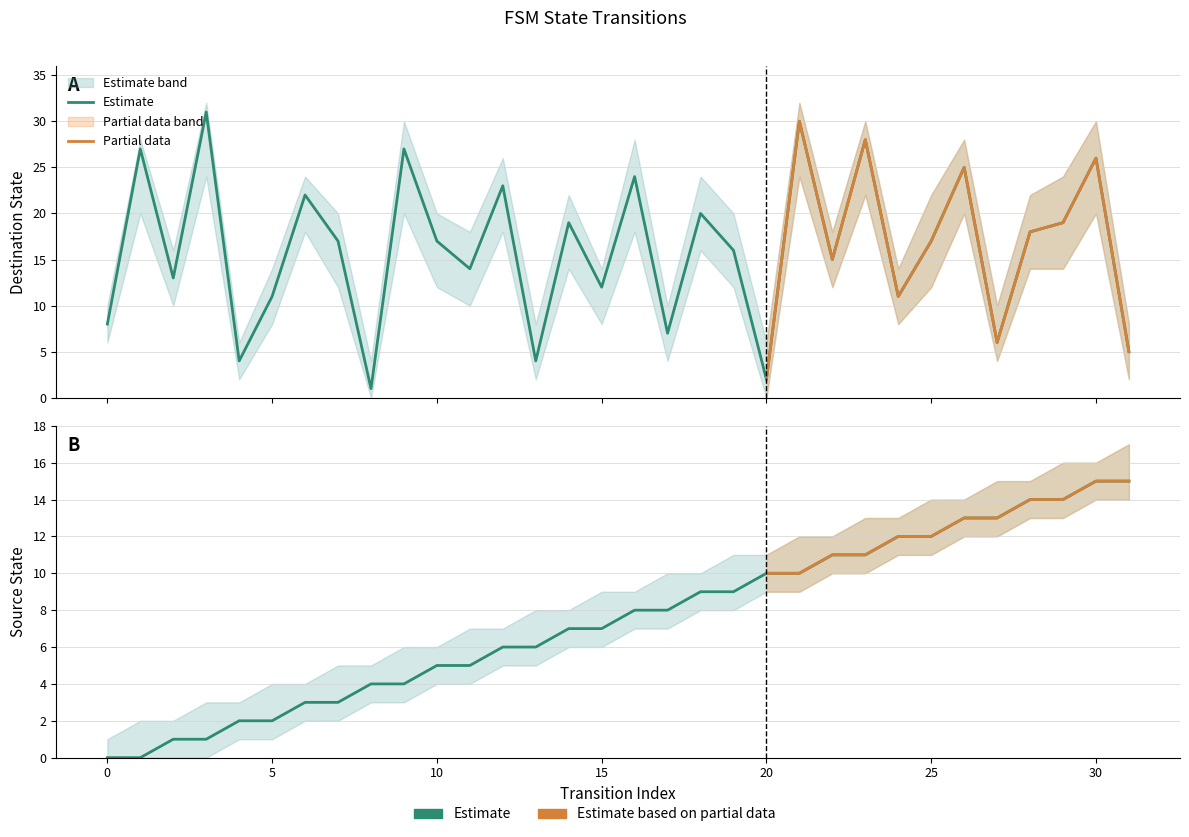

Reading right to left, what are all the values shown in this chart?

source_state: 31=15	30=15	29=14	28=14	27=13	26=13	25=12	24=12	23=11	22=11	21=10	20=10	19=9	18=9	17=8	16=8	15=7	14=7	13=6	12=6	11=5	10=5	9=4	8=4	7=3	6=3	5=2	4=2	3=1	2=1	1=0	0=0
destination_state: 31=5	30=26	29=19	28=18	27=6	26=25	25=17	24=11	23=28	22=15	21=30	20=2	19=16	18=20	17=7	16=24	15=12	14=19	13=4	12=23	11=14	10=17	9=27	8=1	7=17	6=22	5=11	4=4	3=31	2=13	1=27	0=8